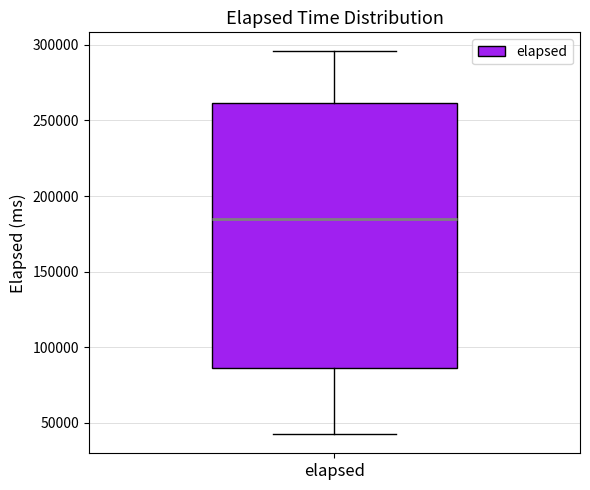

Transcribe this box plot: give where the median line is, the range the box spans, and where the two whiskers end, as read against the y-axis. The values are not printed on the chart, so give them approximately, as read against the axis.

median 185000, box 85000 to 260000, whiskers 40000 to 295000